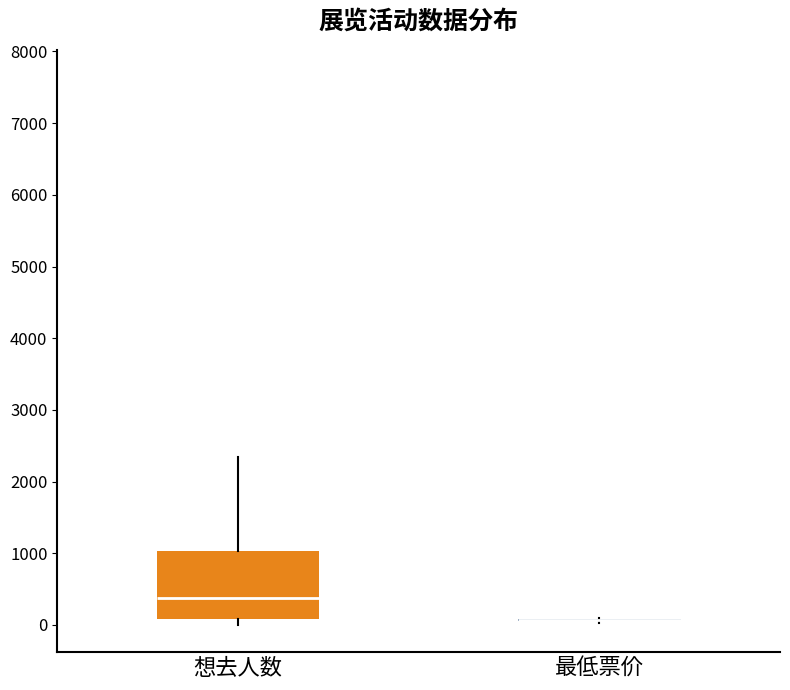

Reading left to right, read every box against the y-axis: the position of its median line, the range the box covers, and the ends of its whiskers. The values are not printed on the chart, so give them approximately, as read against the axis.

想去人数: median 400, box 100 to 1000, whiskers 0 to 2300
最低票价: box collapsed to a line at 100, whiskers 0 to 100